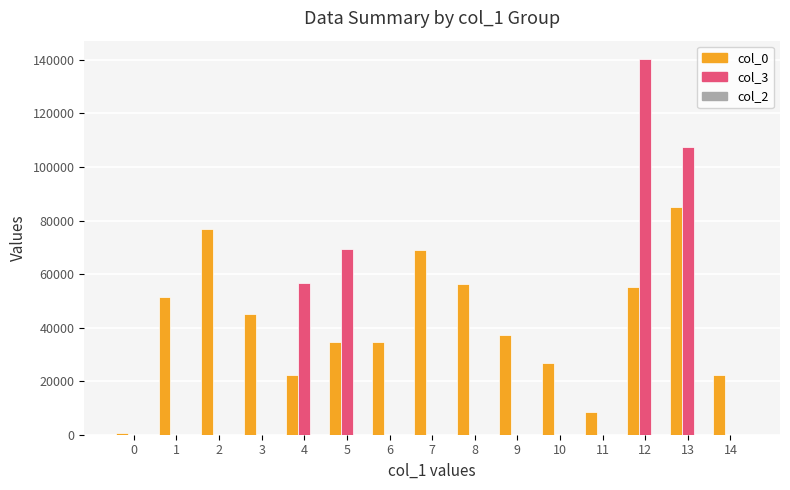

True or false: col_3 has a value of 0 at 9.

True